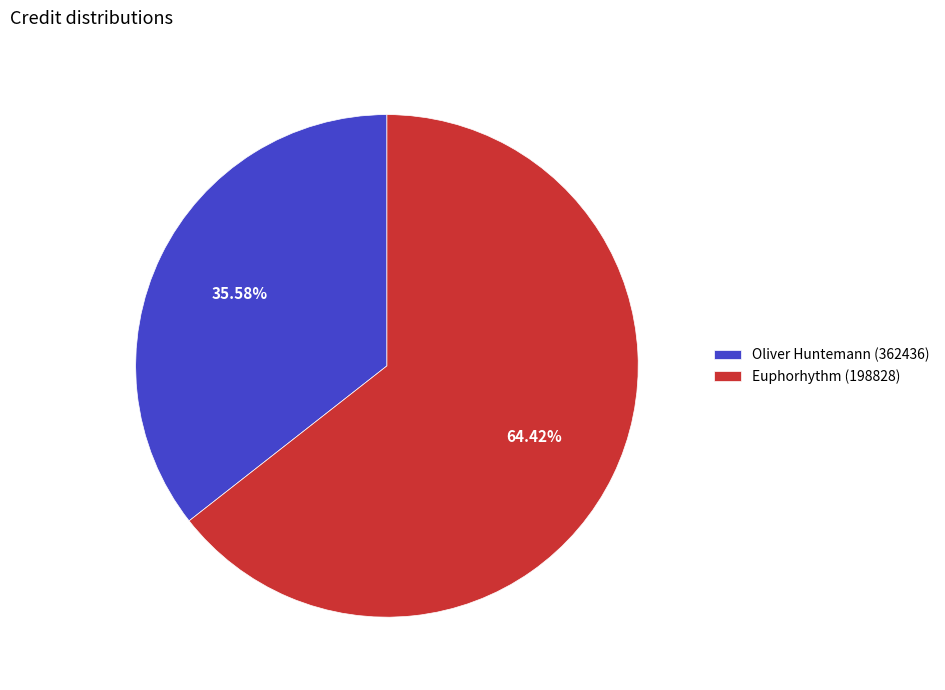

What percentage is the Euphorhythm (198828) slice, to the nearest percent?

64%